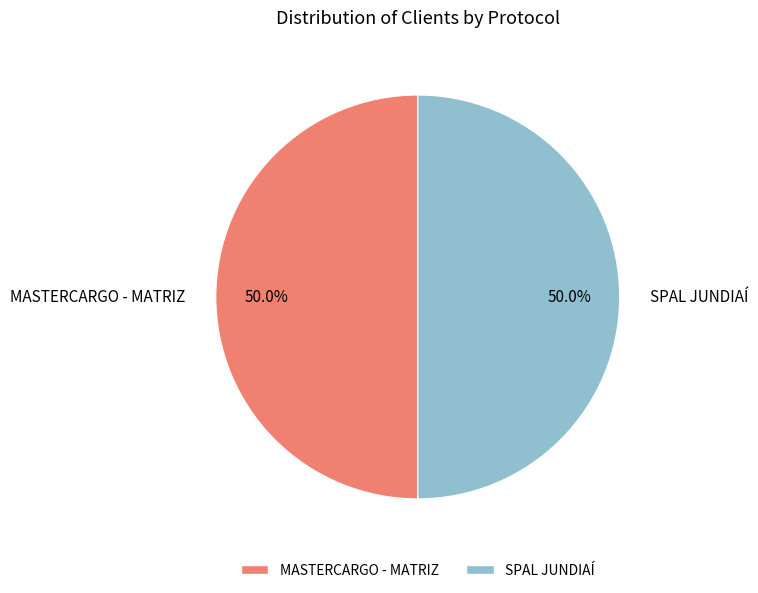

Is it true that SPAL JUNDIAÍ is 50% of the pie?

True